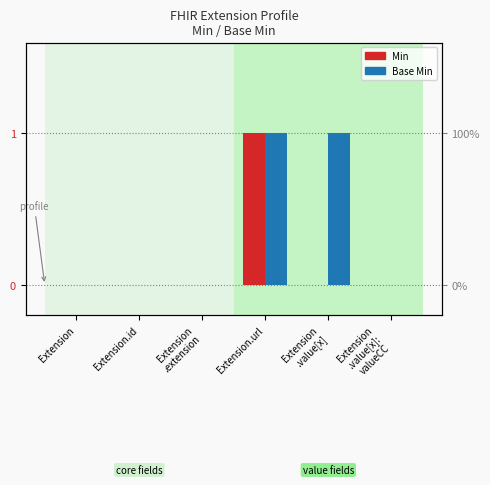

At which category is the sum across all series the highest?

Extension.url